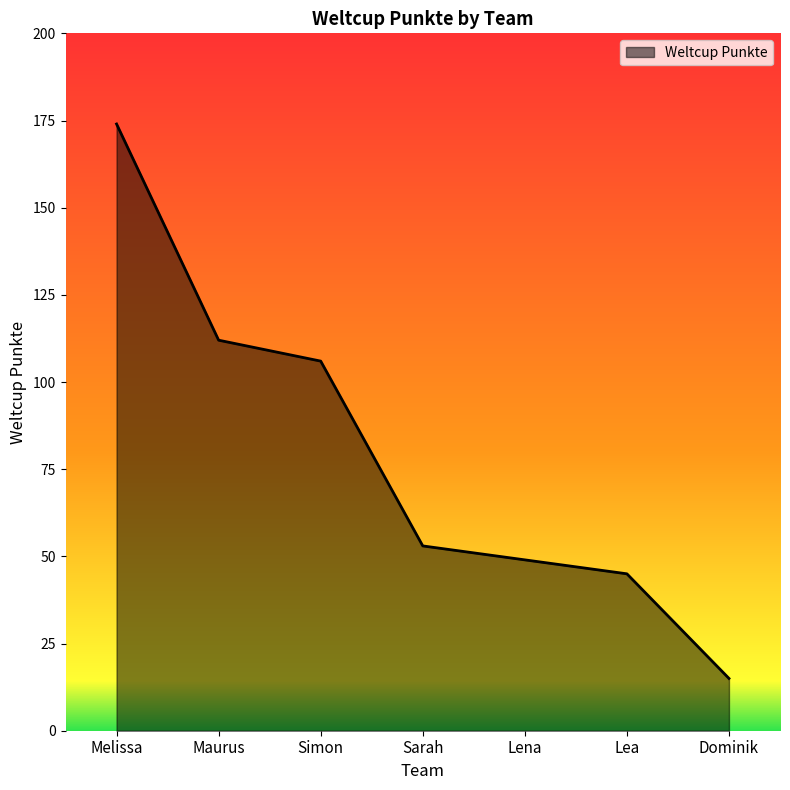

What is the difference between the values at Maurus and Lena?

63